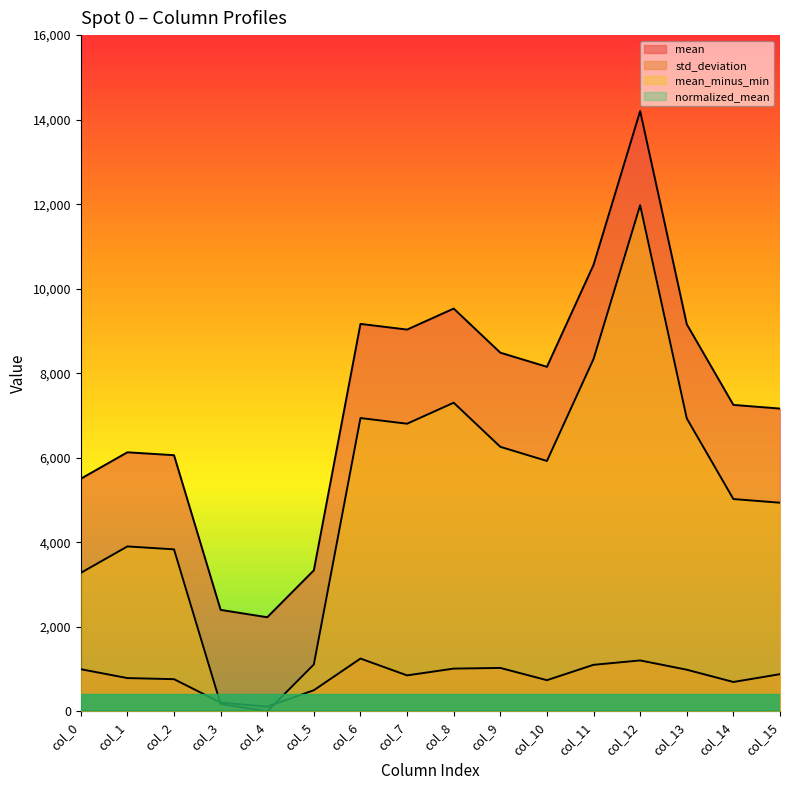

Which series has the widest spread of values?

mean